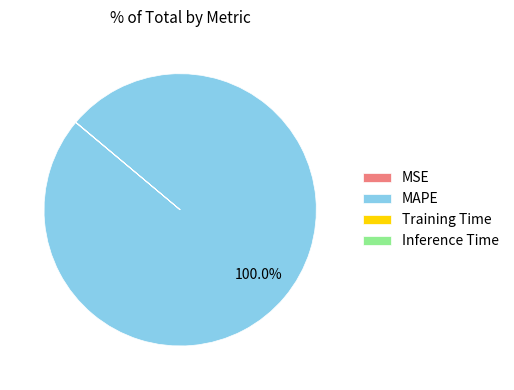

What is the majority slice?

MAPE